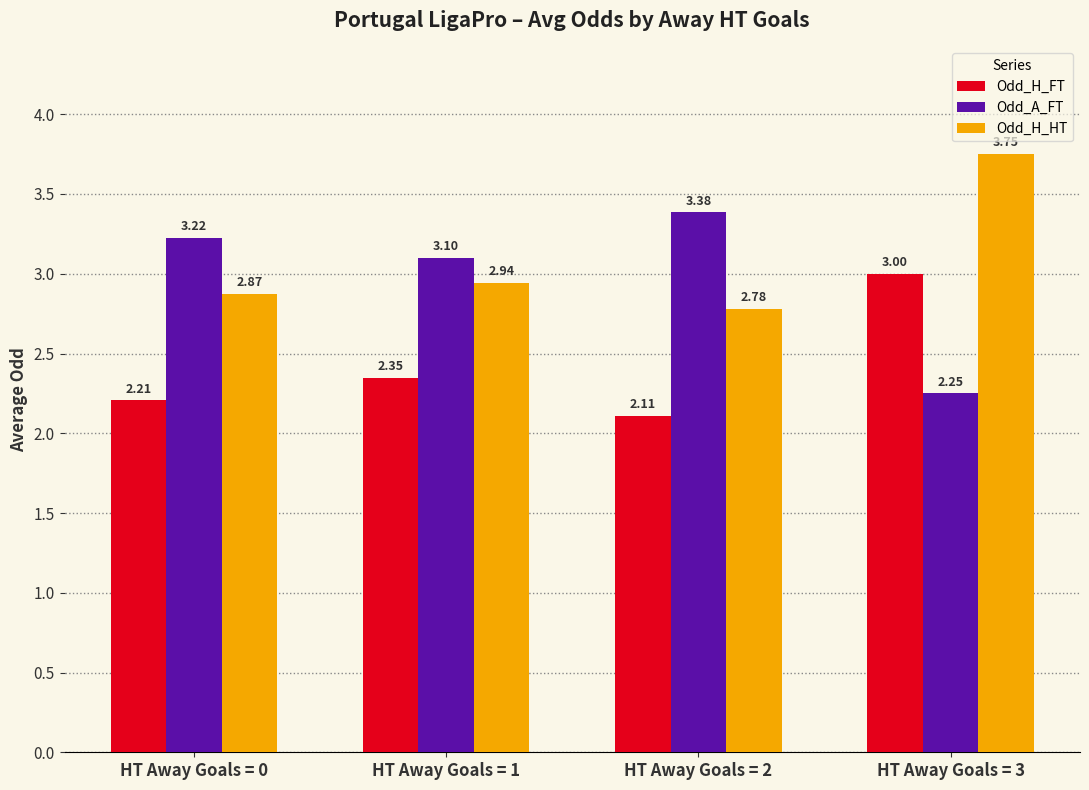

How many bars are there in total?

12